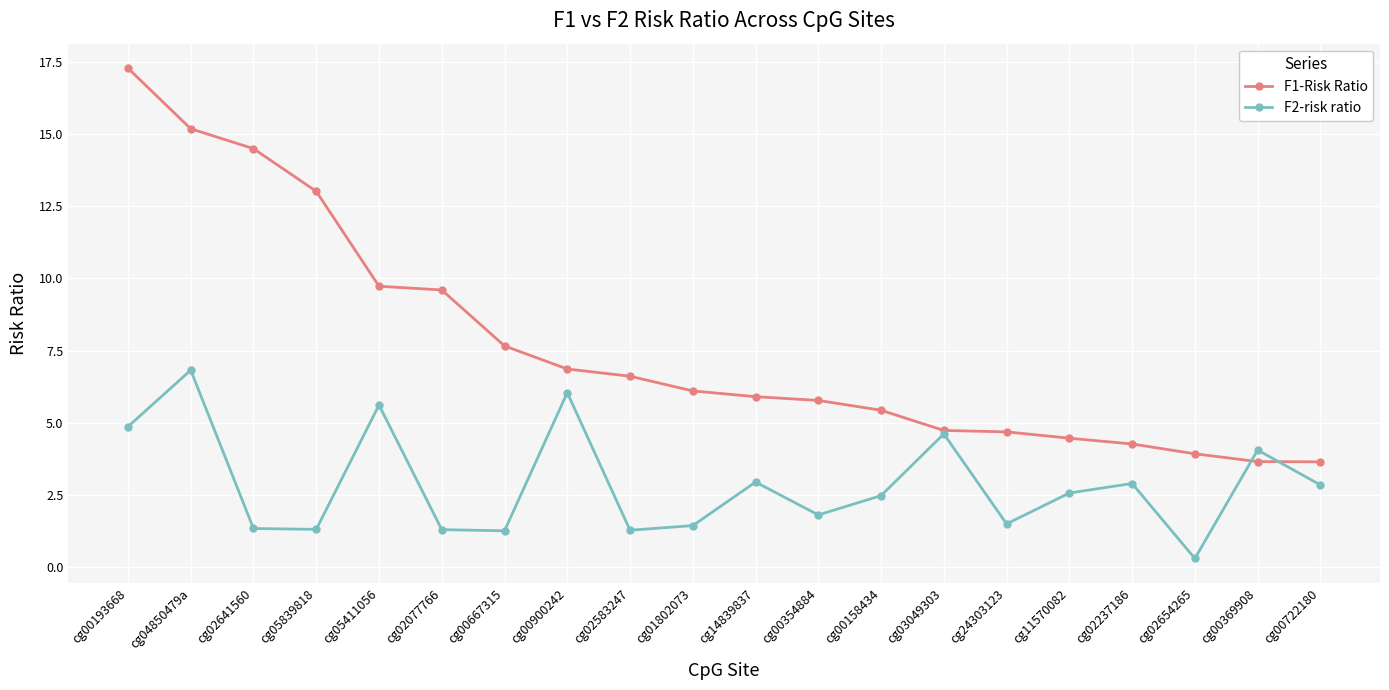

Is it true that F2-risk ratio equals 1.9 at cg02641560?

False